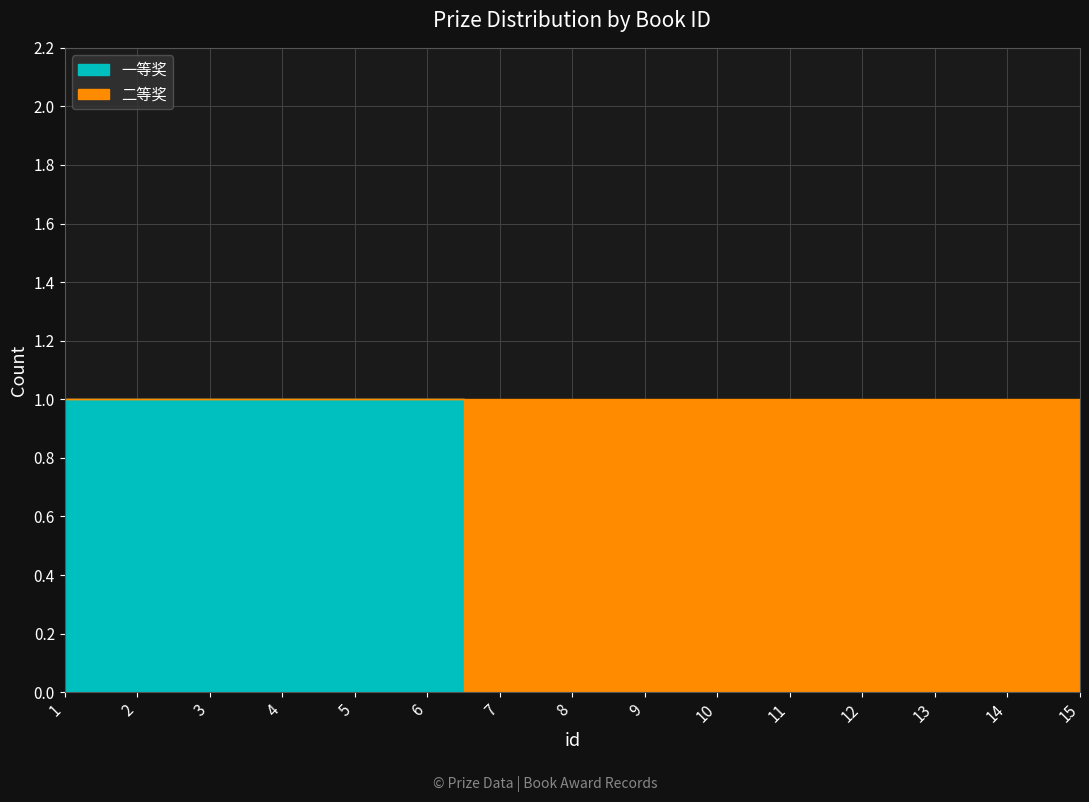

Which series has the largest total across all categories?

二等奖